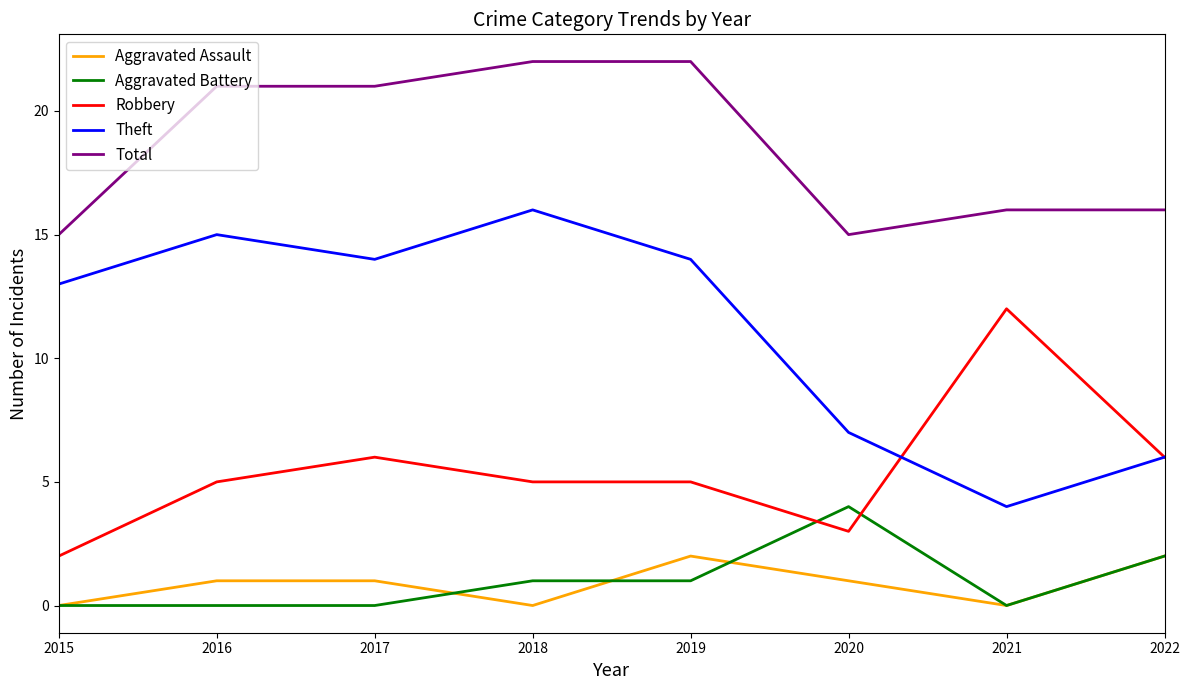

The value of Theft at 2017 is 14. True or false?

True